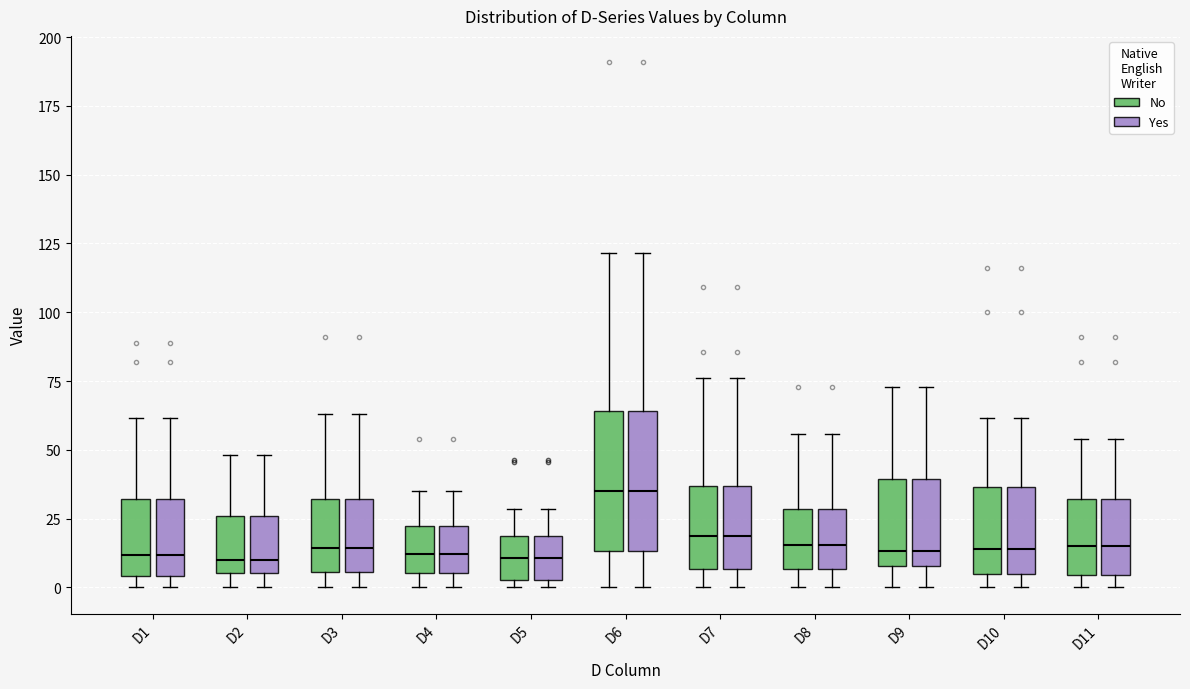

Reading left to right, read every box against the y-axis: the position of its median line, the range the box covers, and the ends of its whiskers. The values are not printed on the chart, so give them approximately, as read against the axis.

D1 (No): median 10, box 5 to 30, whiskers 0 to 60
D1 (Yes): median 10, box 5 to 30, whiskers 0 to 60
D2 (No): median 10, box 5 to 25, whiskers 0 to 50
D2 (Yes): median 10, box 5 to 25, whiskers 0 to 50
D3 (No): median 15, box 5 to 30, whiskers 0 to 65
D3 (Yes): median 15, box 5 to 30, whiskers 0 to 65
D4 (No): median 10, box 5 to 20, whiskers 0 to 35
D4 (Yes): median 10, box 5 to 20, whiskers 0 to 35
D5 (No): median 10, box 5 to 20, whiskers 0 to 30
D5 (Yes): median 10, box 5 to 20, whiskers 0 to 30
D6 (No): median 35, box 15 to 65, whiskers 0 to 120
D6 (Yes): median 35, box 15 to 65, whiskers 0 to 120
D7 (No): median 20, box 5 to 35, whiskers 0 to 75
D7 (Yes): median 20, box 5 to 35, whiskers 0 to 75
D8 (No): median 15, box 5 to 30, whiskers 0 to 55
D8 (Yes): median 15, box 5 to 30, whiskers 0 to 55
D9 (No): median 15, box 10 to 40, whiskers 0 to 75
D9 (Yes): median 15, box 10 to 40, whiskers 0 to 75
D10 (No): median 15, box 5 to 35, whiskers 0 to 60
D10 (Yes): median 15, box 5 to 35, whiskers 0 to 60
D11 (No): median 15, box 5 to 30, whiskers 0 to 55
D11 (Yes): median 15, box 5 to 30, whiskers 0 to 55